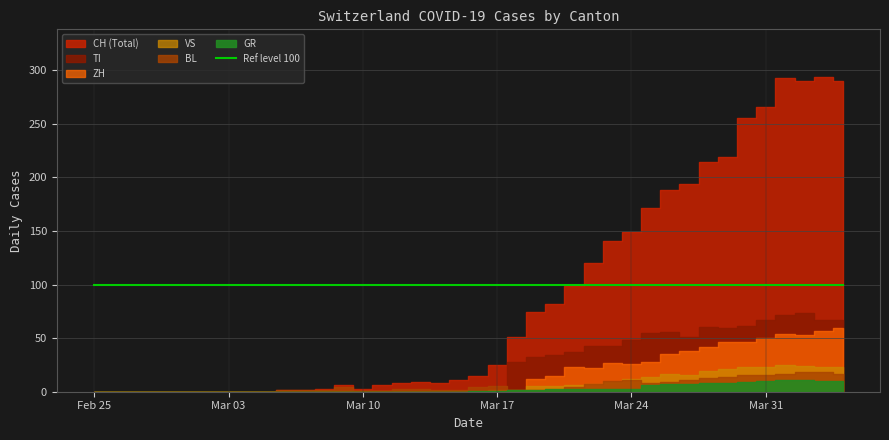

True or false: VS and TI cross at least once.

True